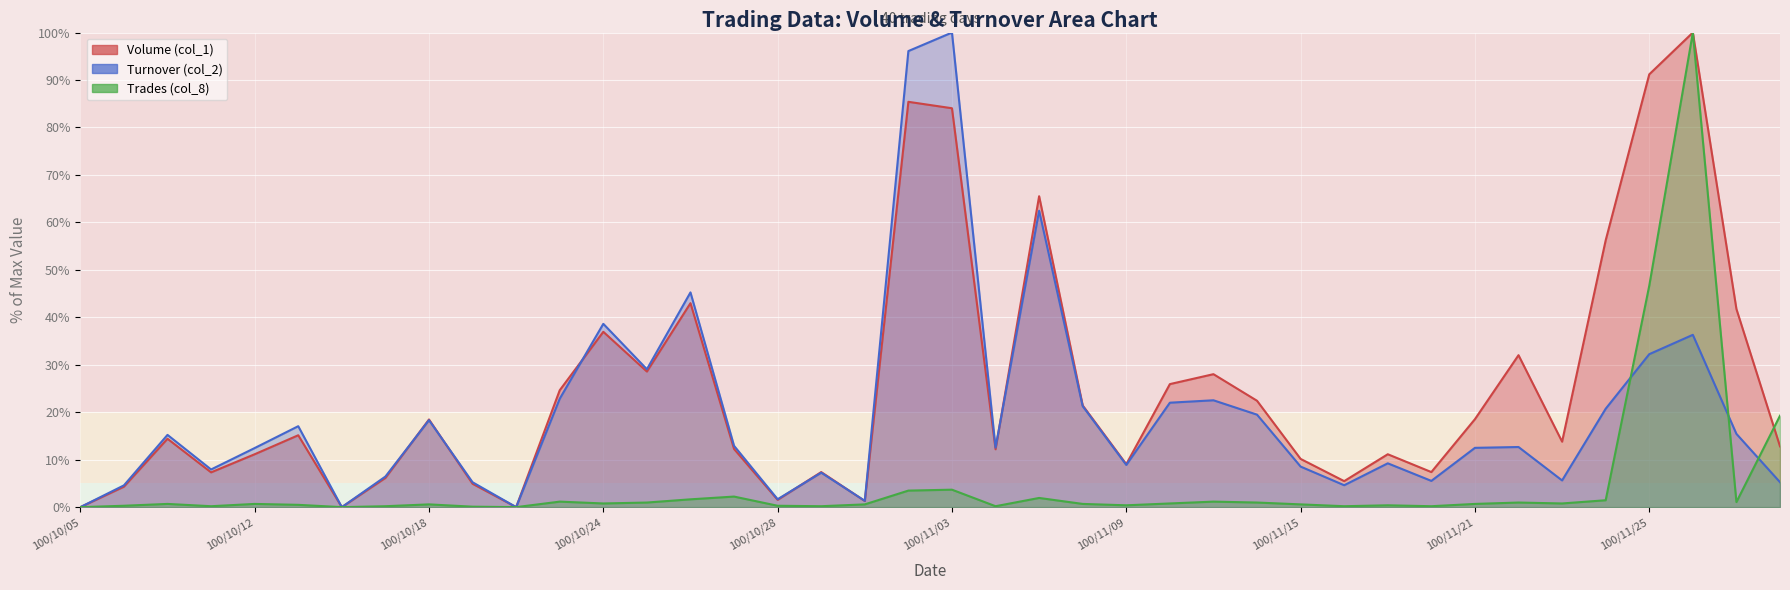

List the series in order of their peak value, lowest first.

Volume (col_1), Turnover (col_2), Trades (col_8)